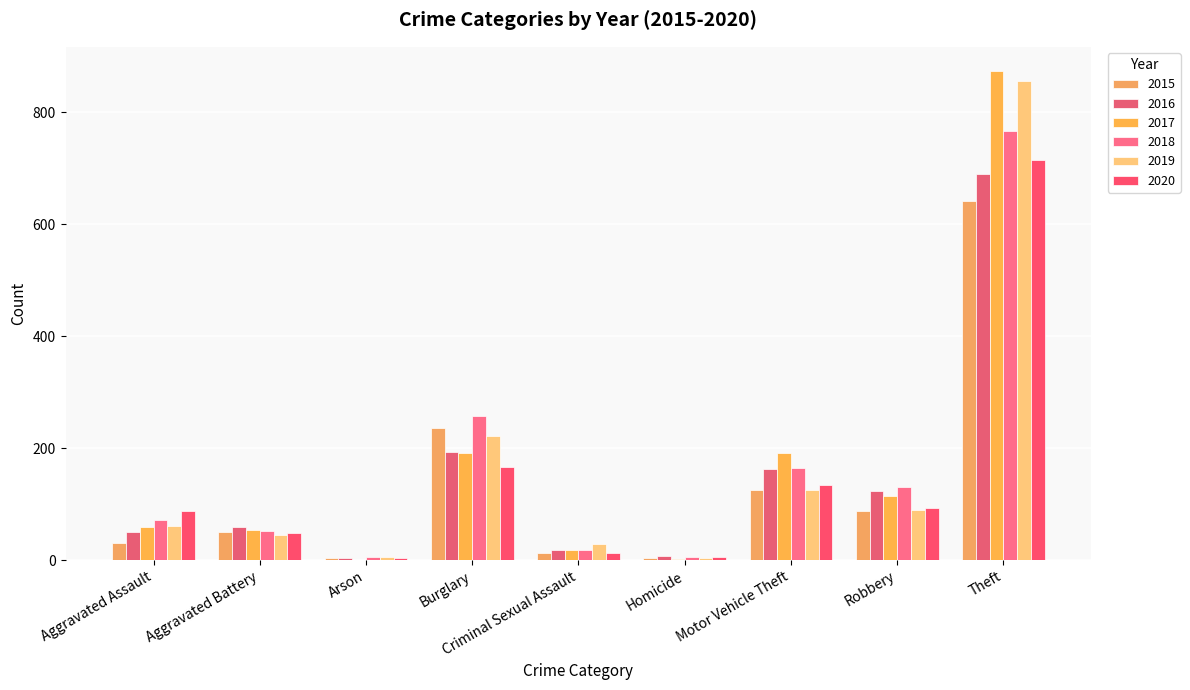

How many series are shown in this chart?

6